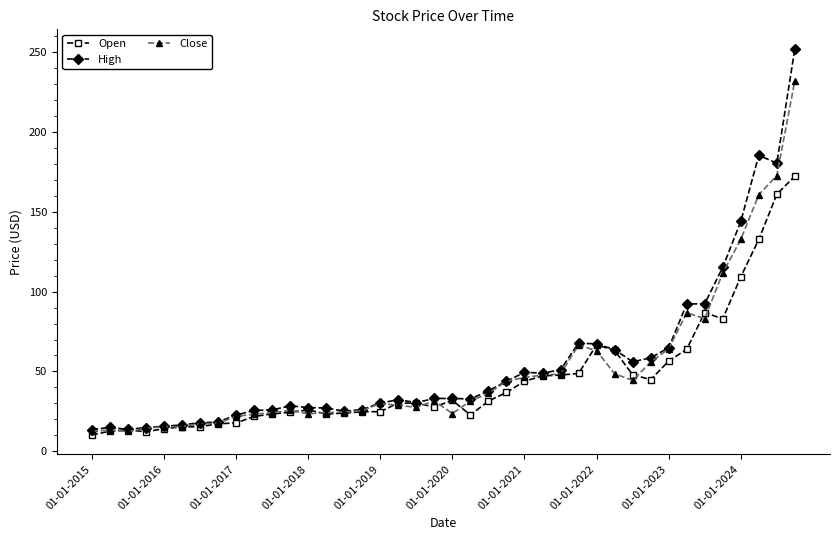

Rank the series by their maximum value, from highest to lowest.

High, Close, Open